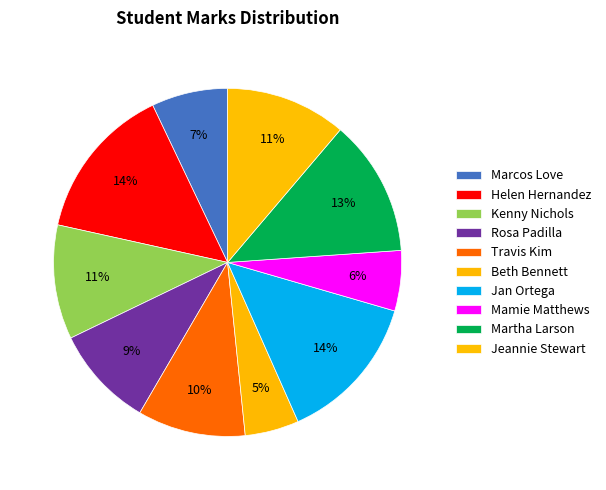

What percentage is the Kenny Nichols slice, to the nearest percent?

11%